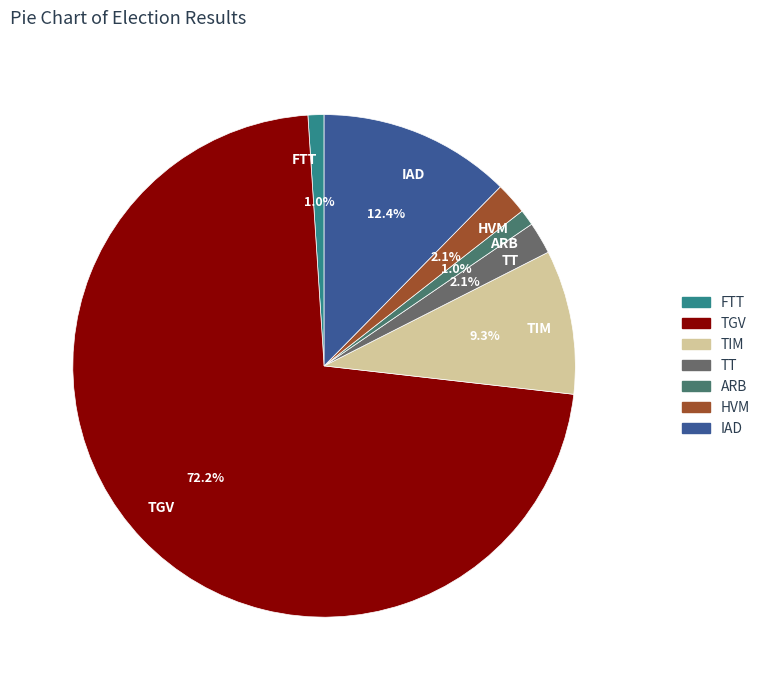

What portion of the pie excludes TT?

97.9%